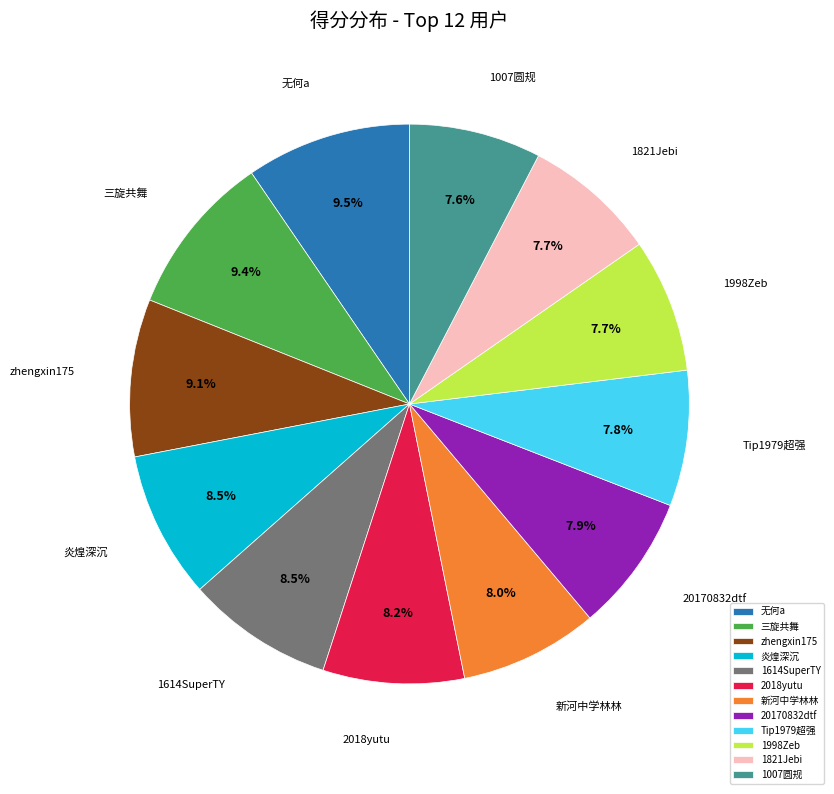

Count the number of slices in the pie.

12